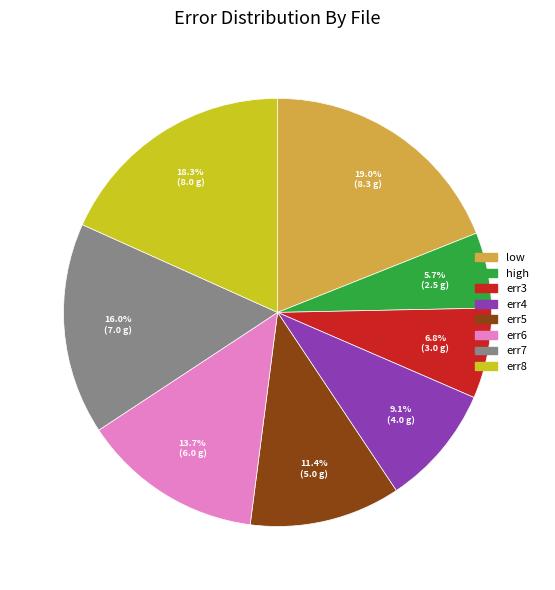

True or false: high accounts for 6% of the total.

True